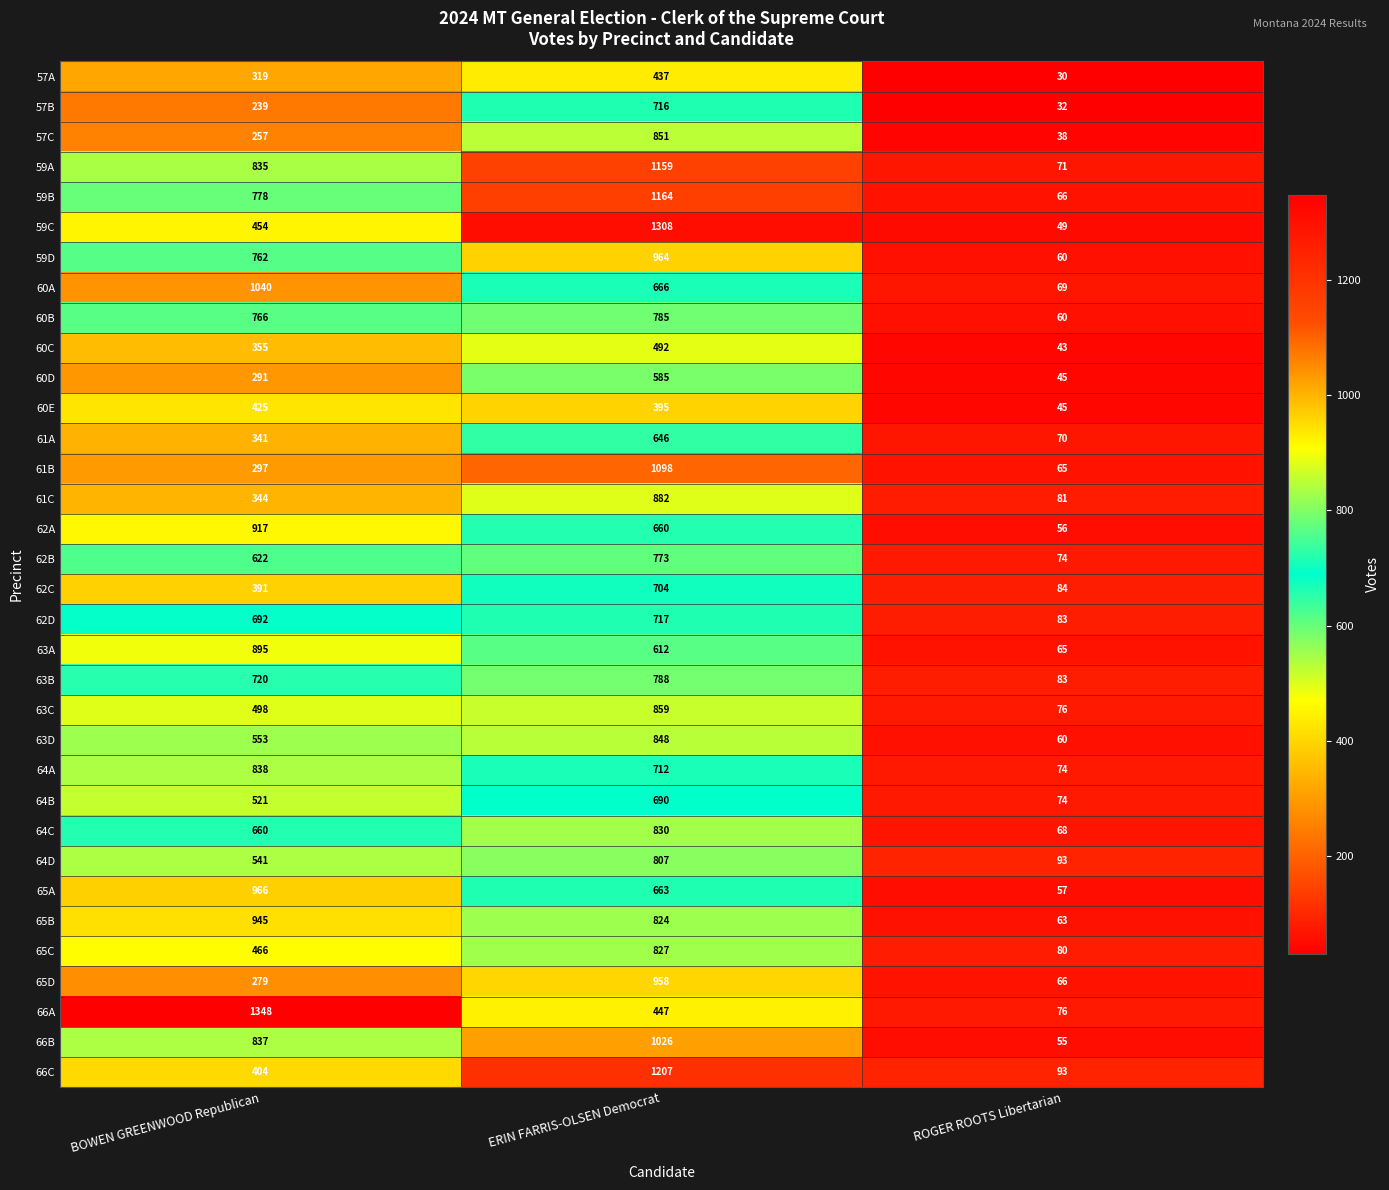

At how many categories does at least one series exceed 88?

3